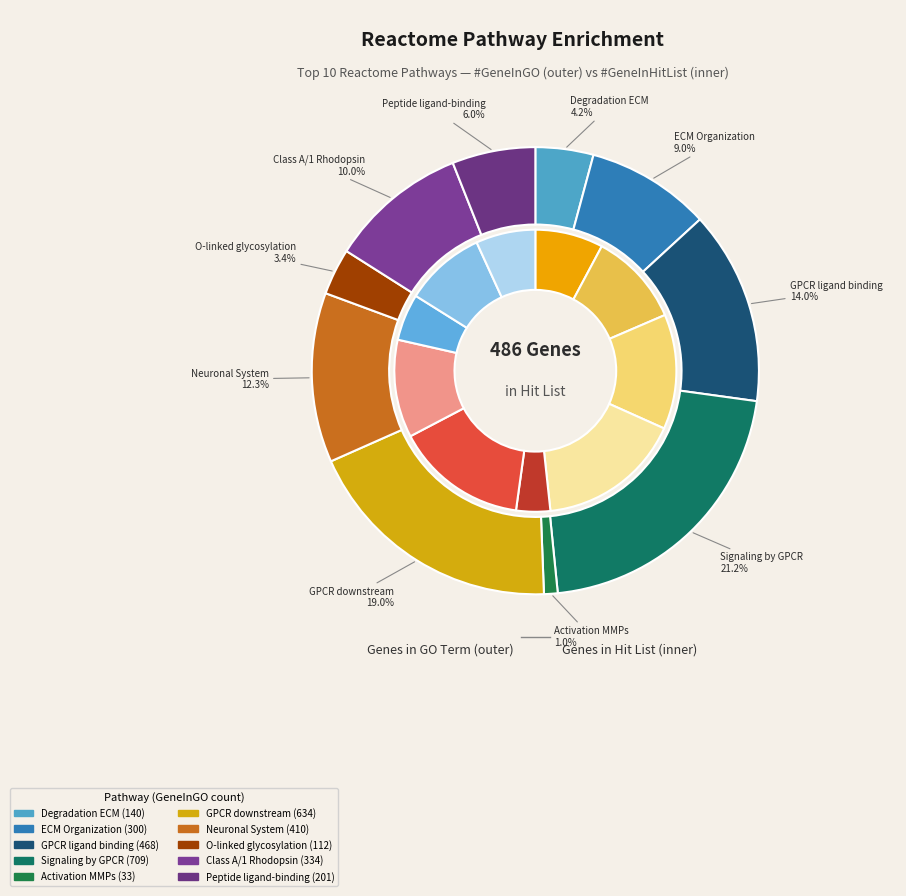

Which has a higher value, Class A/1 (Rhodopsin-like receptors) or GPCR downstream signalling?

GPCR downstream signalling